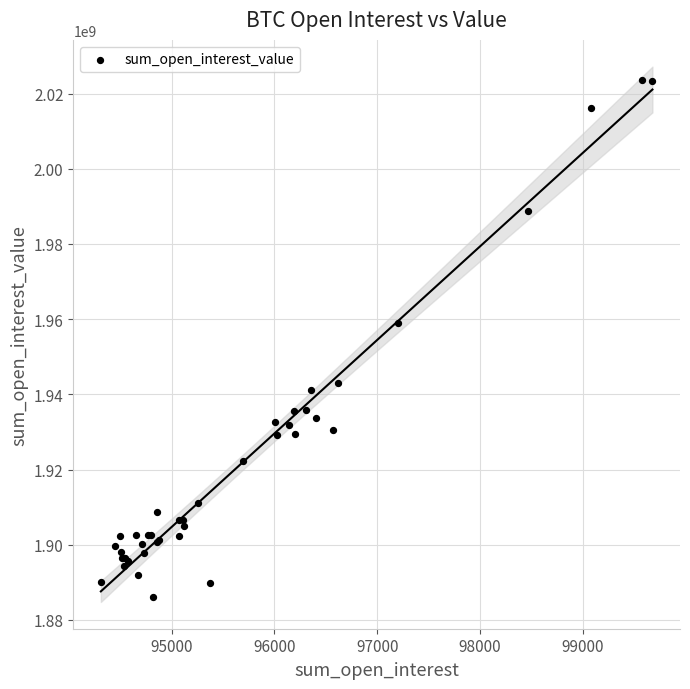

What Y value in the scatter plot is closest to 1954847348?

1958929160.1